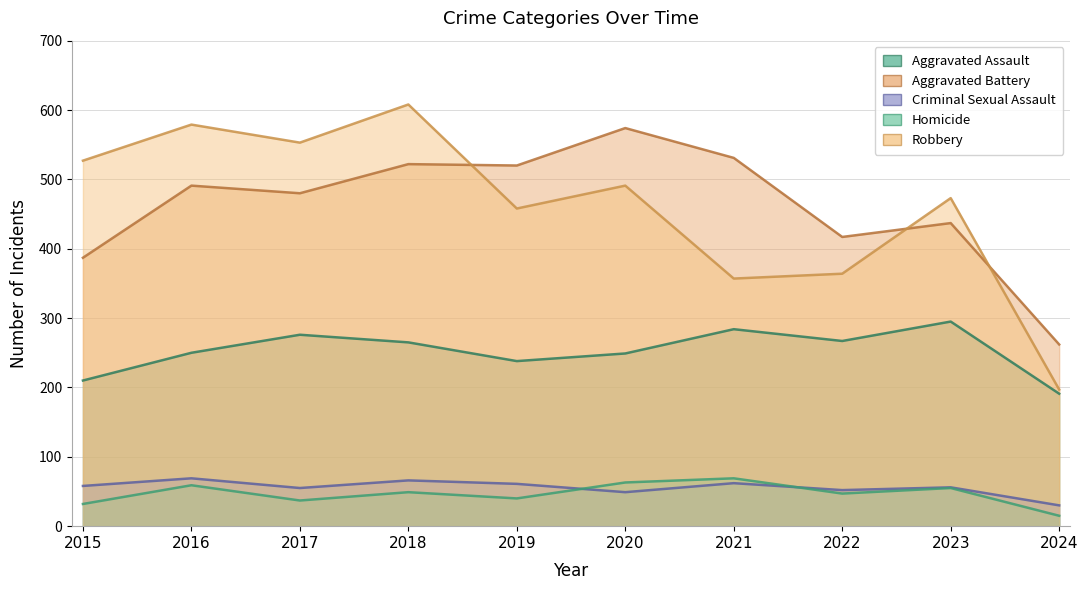

Count the number of categories in the chart.

10